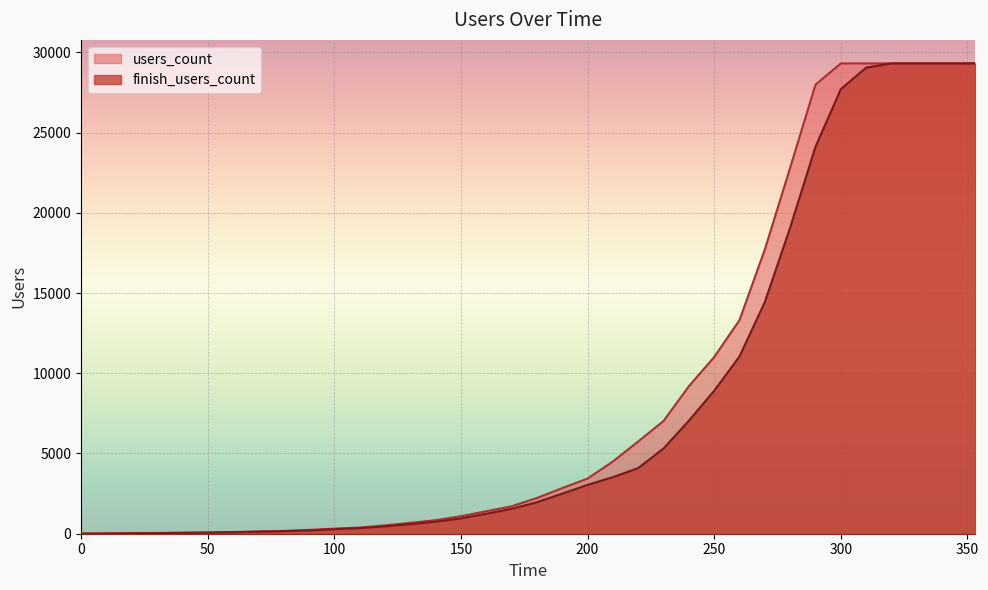

Rank the series by their average value, from highest to lowest.

users_count, finish_users_count